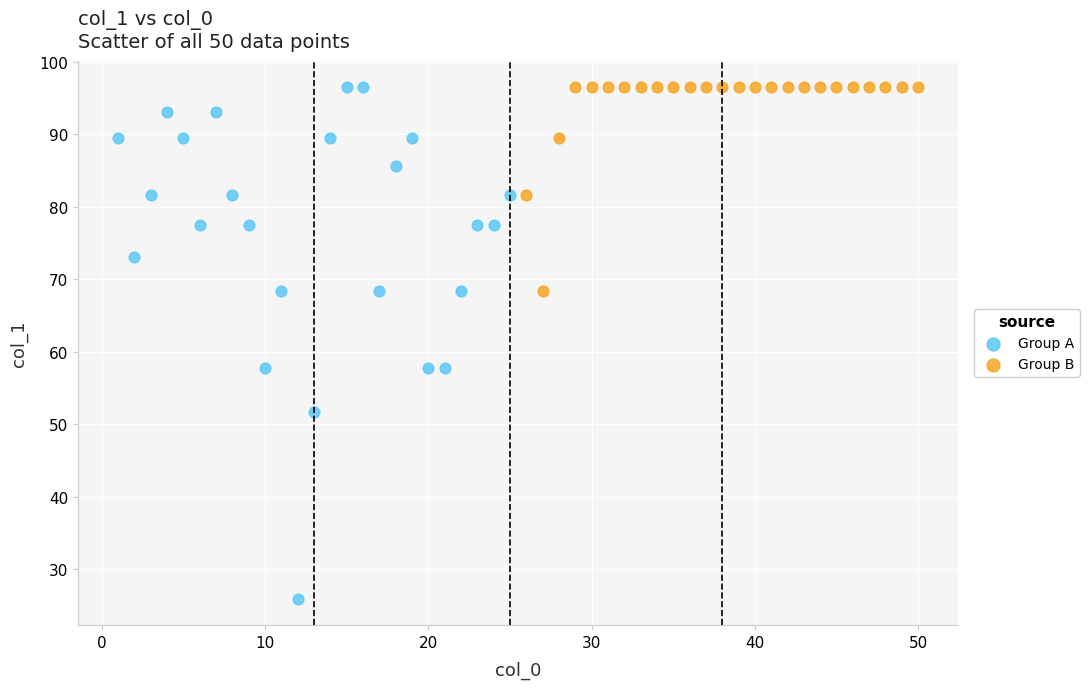

Which series contains the lowest Y value?

Group A